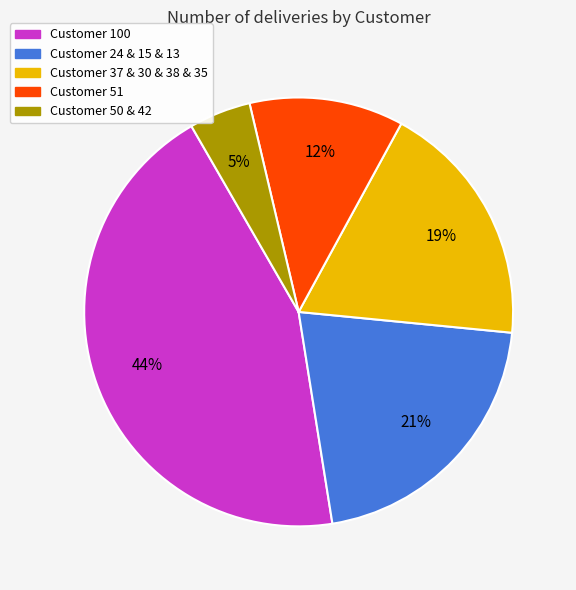

How many segments does this pie chart have?

5